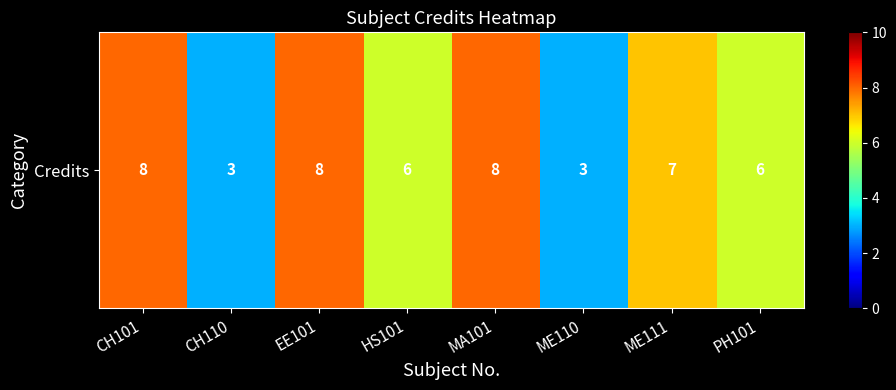

List the labels in order of value, largest first.

CH101, EE101, MA101, ME111, HS101, PH101, CH110, ME110